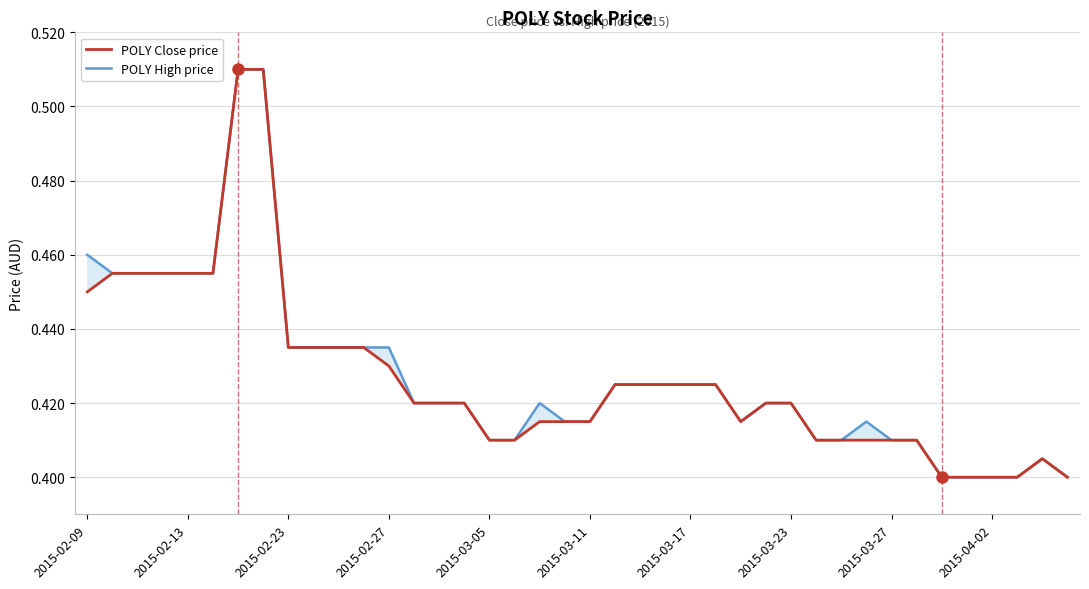

True or false: high has more than 0 interior local peaks.

True